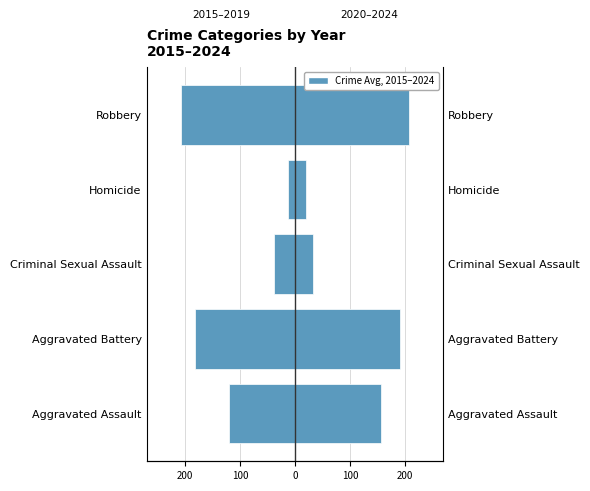

How many groups of bars are there?

5